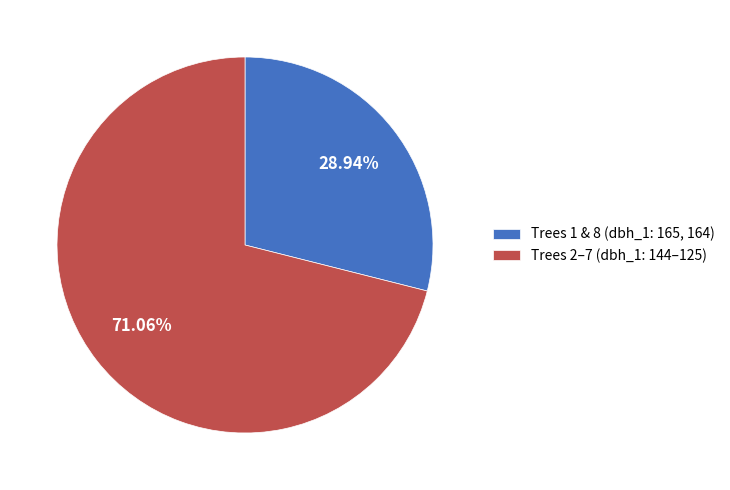

Between Trees 1 & 8 (dbh_1: 165, 164) and Trees 2–7 (dbh_1: 144–125), which is larger?

Trees 2–7 (dbh_1: 144–125)